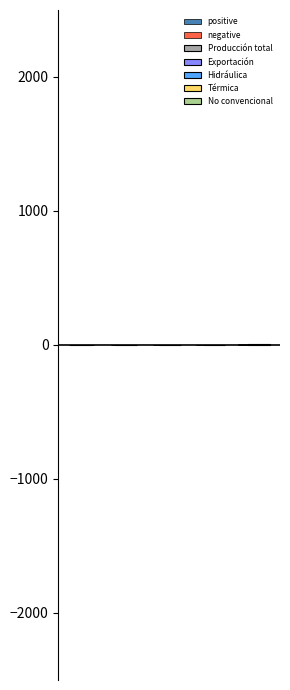

What is the average value of the positive series?

2